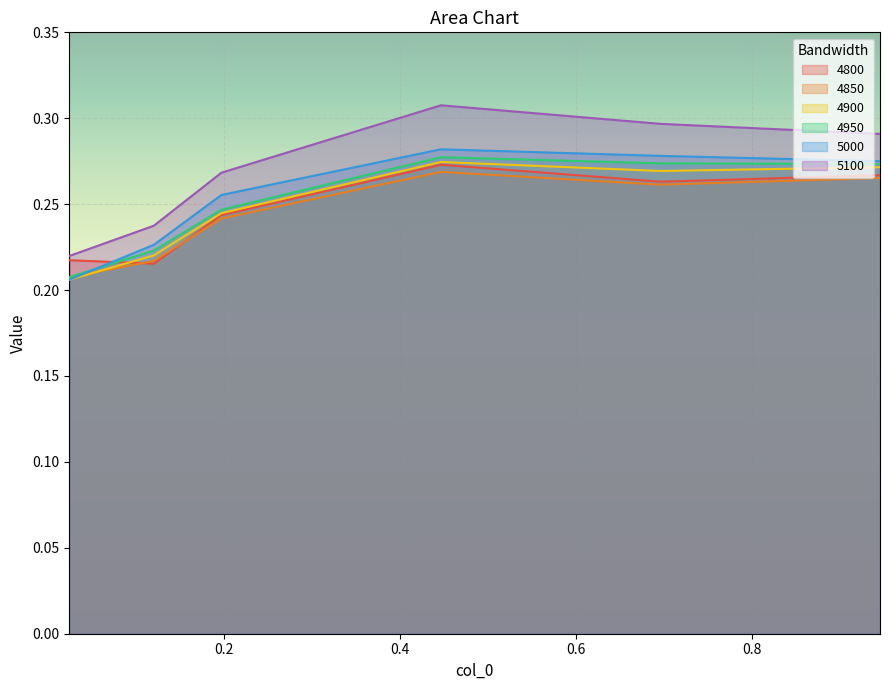

Rank the categories by 4950 value from highest to lowest.

0.4465753424657534, 0.6958904109589041, 0.9452054794520548, 0.1972602739726027, 0.1205479452054795, 0.02465753424657534